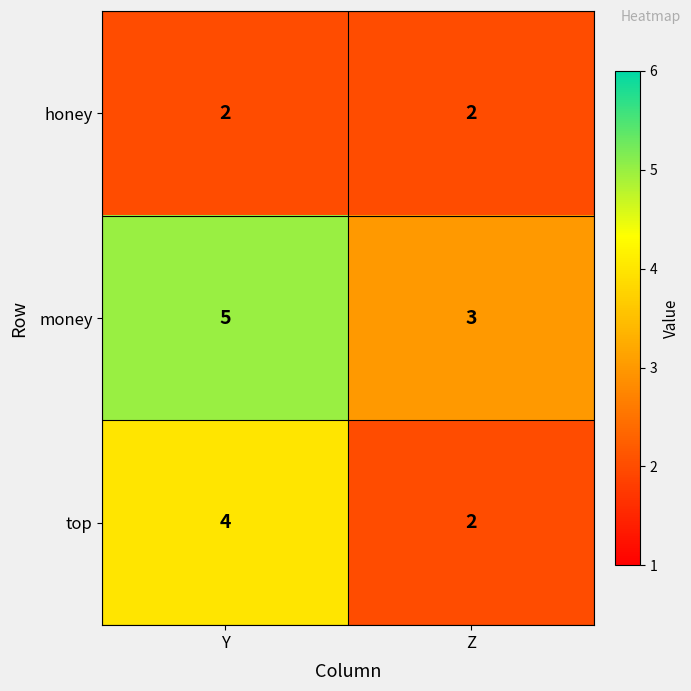

Which label corresponds to the largest value in the chart?

Y